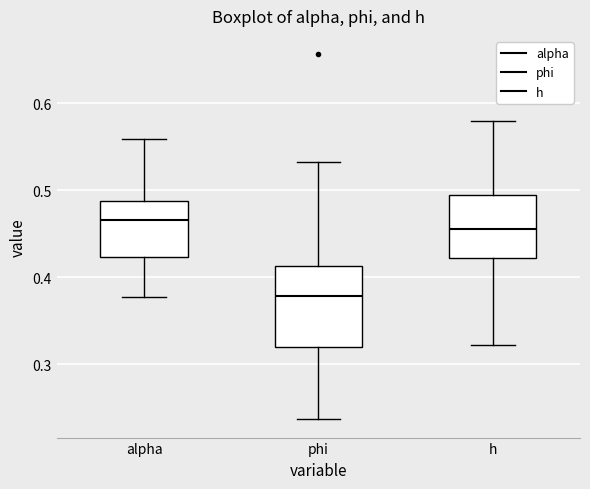

Reading left to right, read every box against the y-axis: the position of its median line, the range the box covers, and the ends of its whiskers. The values are not printed on the chart, so give them approximately, as read against the axis.

alpha: median 0.47, box 0.42 to 0.49, whiskers 0.38 to 0.56
phi: median 0.38, box 0.32 to 0.41, whiskers 0.24 to 0.53
h: median 0.45, box 0.42 to 0.49, whiskers 0.32 to 0.58